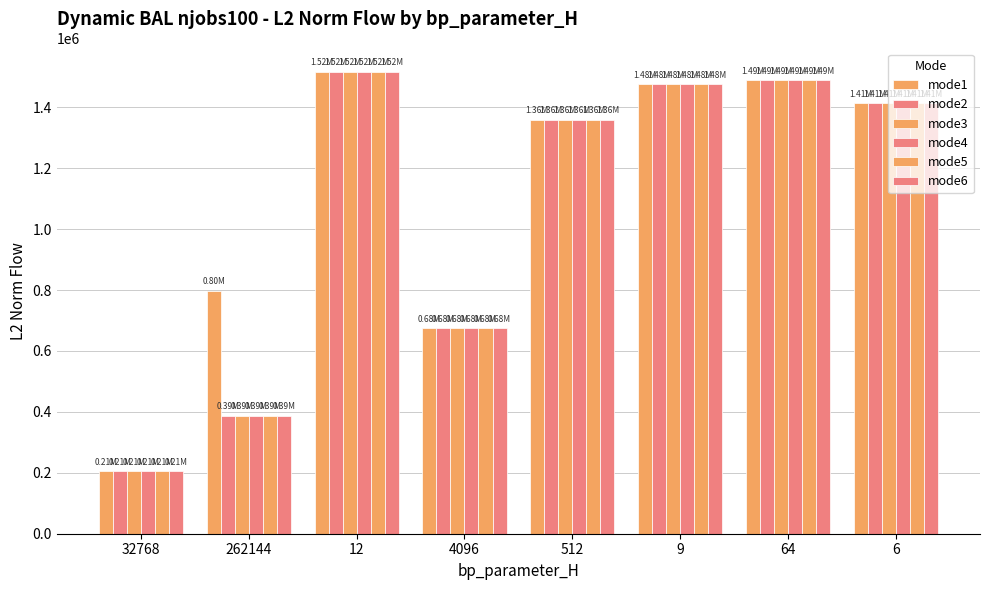

List the series in order of their peak value, highest first.

mode1, mode2, mode3, mode4, mode5, mode6